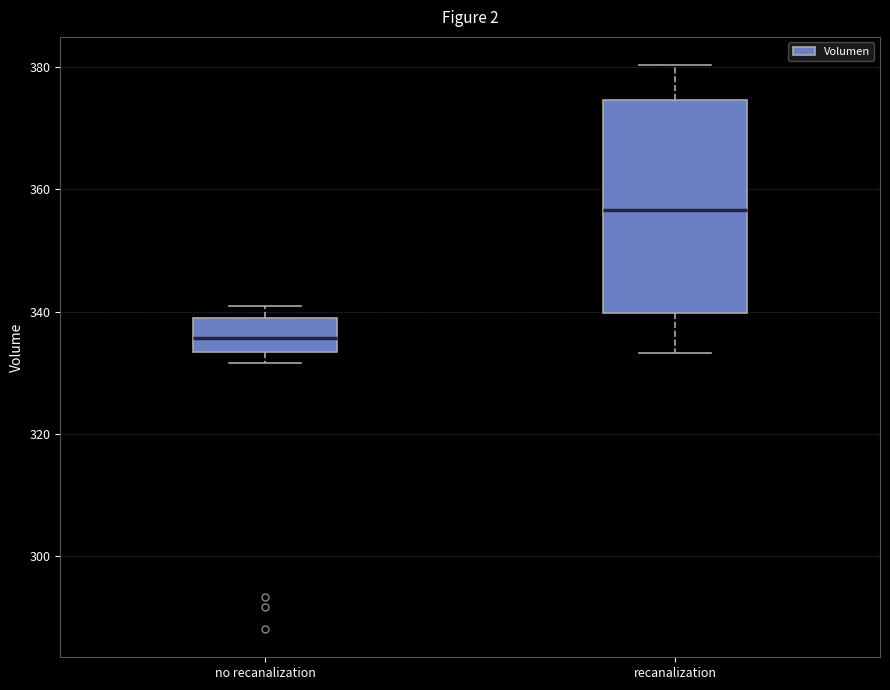

Reading left to right, transcribe this box plot: for each box, give where its median line is, the range the box spans, and where its two whiskers end, as read against the y-axis. The values are not printed on the chart, so give them approximately, as read against the axis.

no recanalization: median 336, box 334 to 340, whiskers 332 to 342
recanalization: median 356, box 340 to 374, whiskers 334 to 380